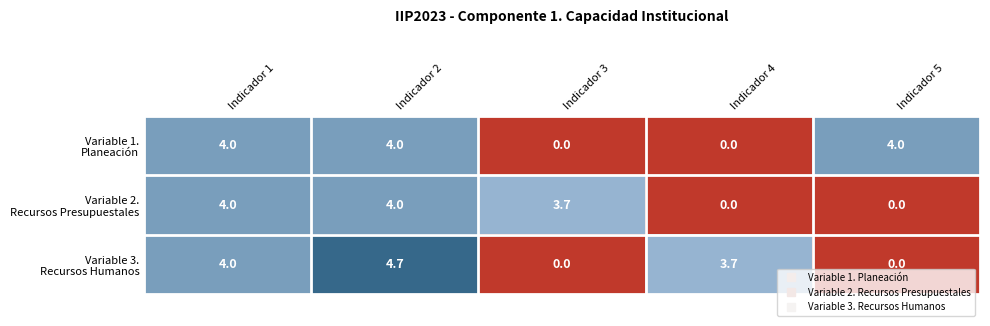

What is the maximum value shown in the chart?

4.7